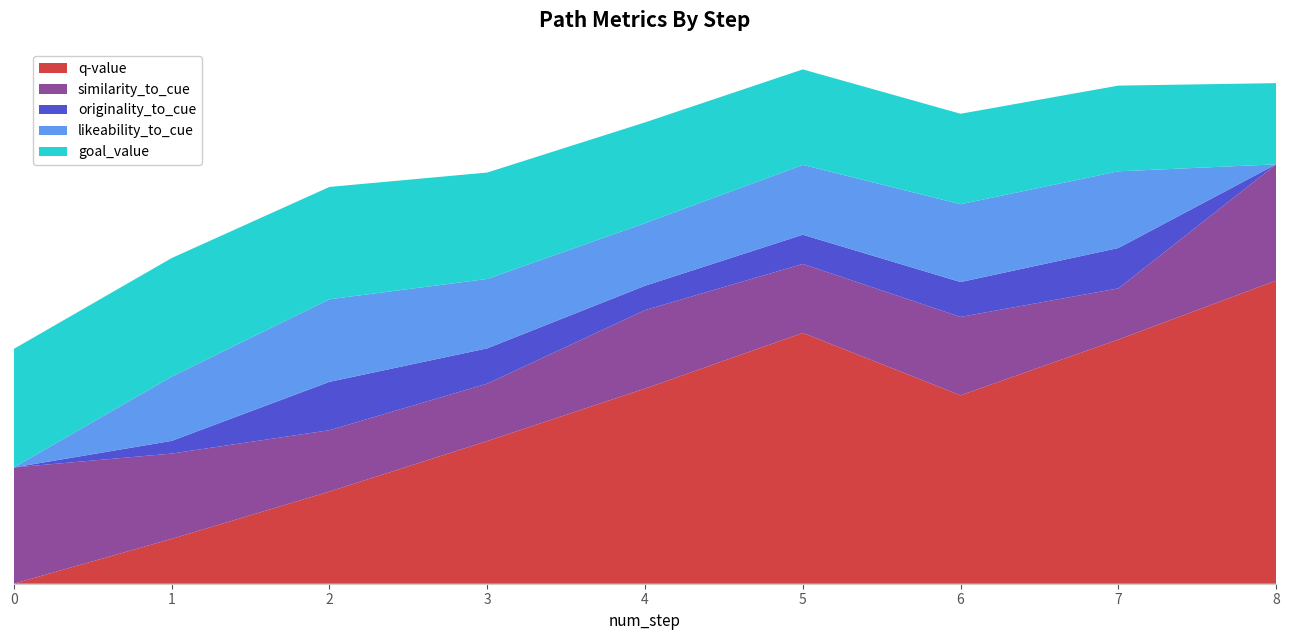

Reading left to right, list all the values displayed in this chart.

q-value: 0=0.0	1=0.4	2=0.8	3=1.2	4=1.7	5=2.2	6=1.6	7=2.1	8=2.6
similarity_to_cue: 0=1.0	1=0.7	2=0.5	3=0.5	4=0.7	5=0.6	6=0.7	7=0.4	8=1.0
originality_to_cue: 0=0.0	1=0.1	2=0.4	3=0.3	4=0.2	5=0.3	6=0.3	7=0.3	8=0.0
likeability_to_cue: 0=0.0	1=0.6	2=0.7	3=0.6	4=0.5	5=0.6	6=0.7	7=0.7	8=0.0
goal_value: 0=1.0	1=1.0	2=1.0	3=0.9	4=0.9	5=0.8	6=0.8	7=0.7	8=0.7